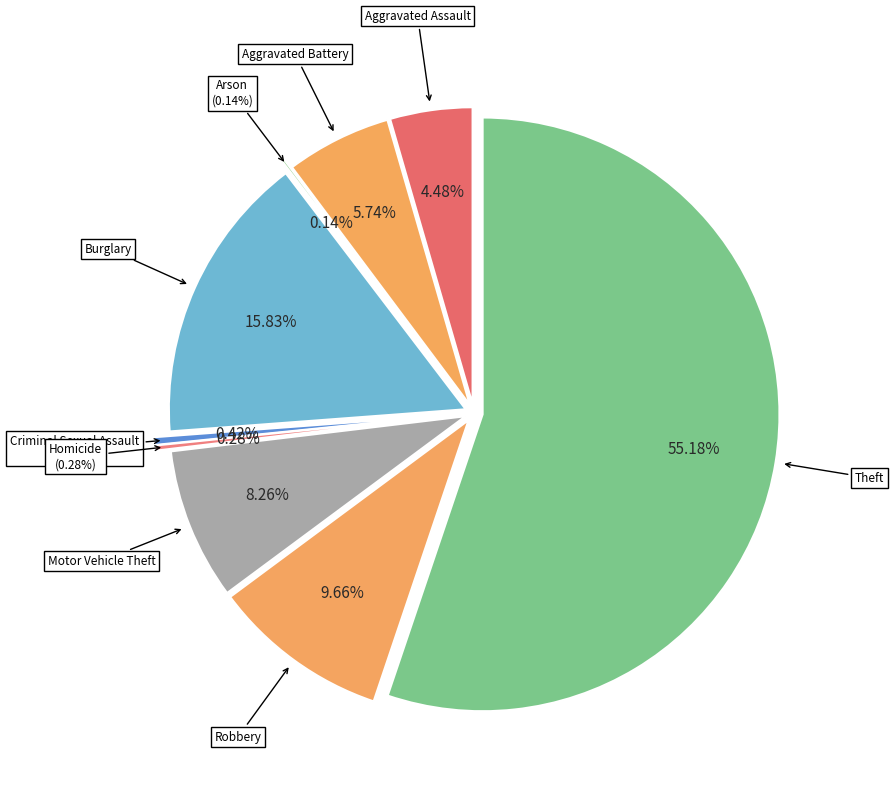

How much of the chart is everything except Aggravated Assault?

95.5%